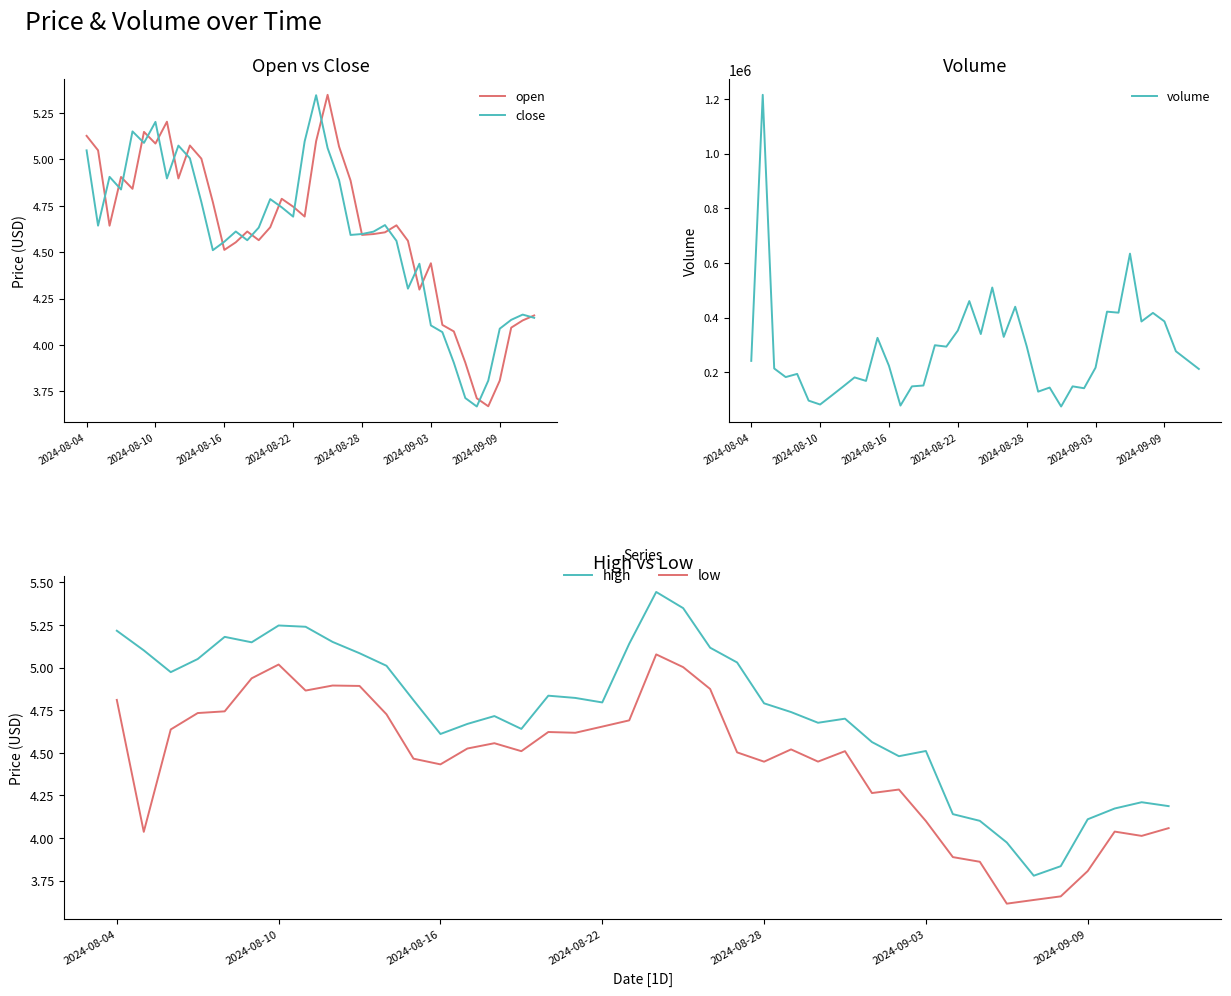

True or false: close and volume cross at least once.

False